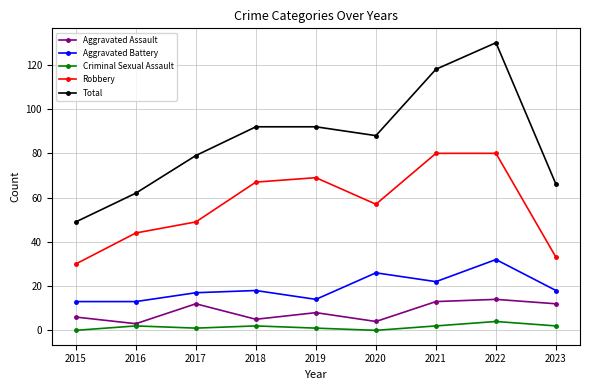

Which label corresponds to the largest value in the chart?

2022